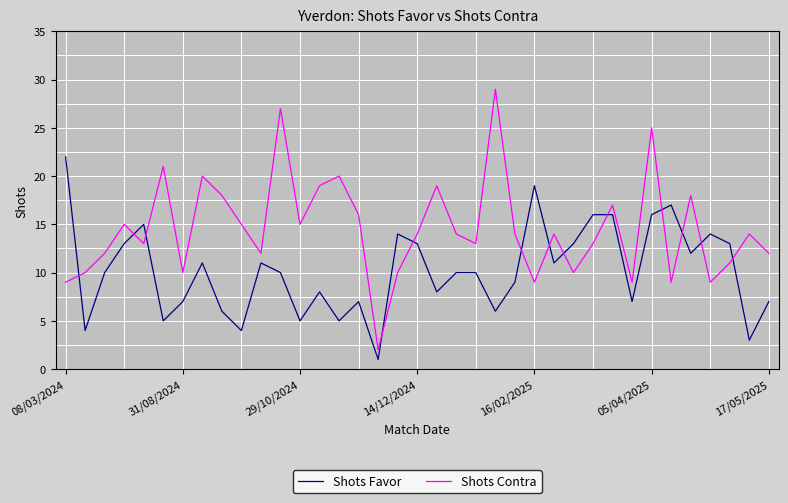

Reading right to left, list all the values displayed in this chart.

Shots Favor: 7	3	13	14	12	17	16	7	16	16	13	11	19	9	6	10	10	8	13	14	1	7	5	8	5	10	11	4	6	11	7	5	15	13	10	4	22
Shots Contra: 12	14	11	9	18	9	25	9	17	13	10	14	9	14	29	13	14	19	14	10	2	16	20	19	15	27	12	15	18	20	10	21	13	15	12	10	9